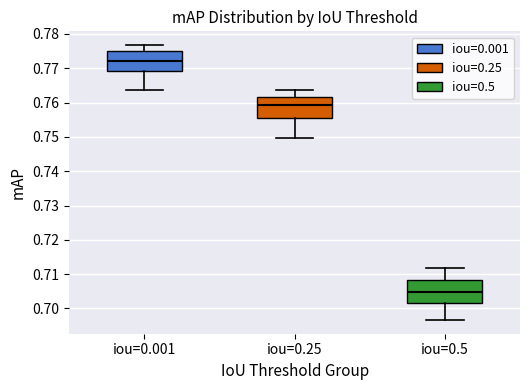

Reading left to right, read every box against the y-axis: the position of its median line, the range the box covers, and the ends of its whiskers. The values are not printed on the chart, so give them approximately, as read against the axis.

iou=0.001: median 0.772, box 0.769 to 0.775, whiskers 0.764 to 0.777
iou=0.25: median 0.759, box 0.756 to 0.762, whiskers 0.750 to 0.764
iou=0.5: median 0.705, box 0.702 to 0.708, whiskers 0.697 to 0.712